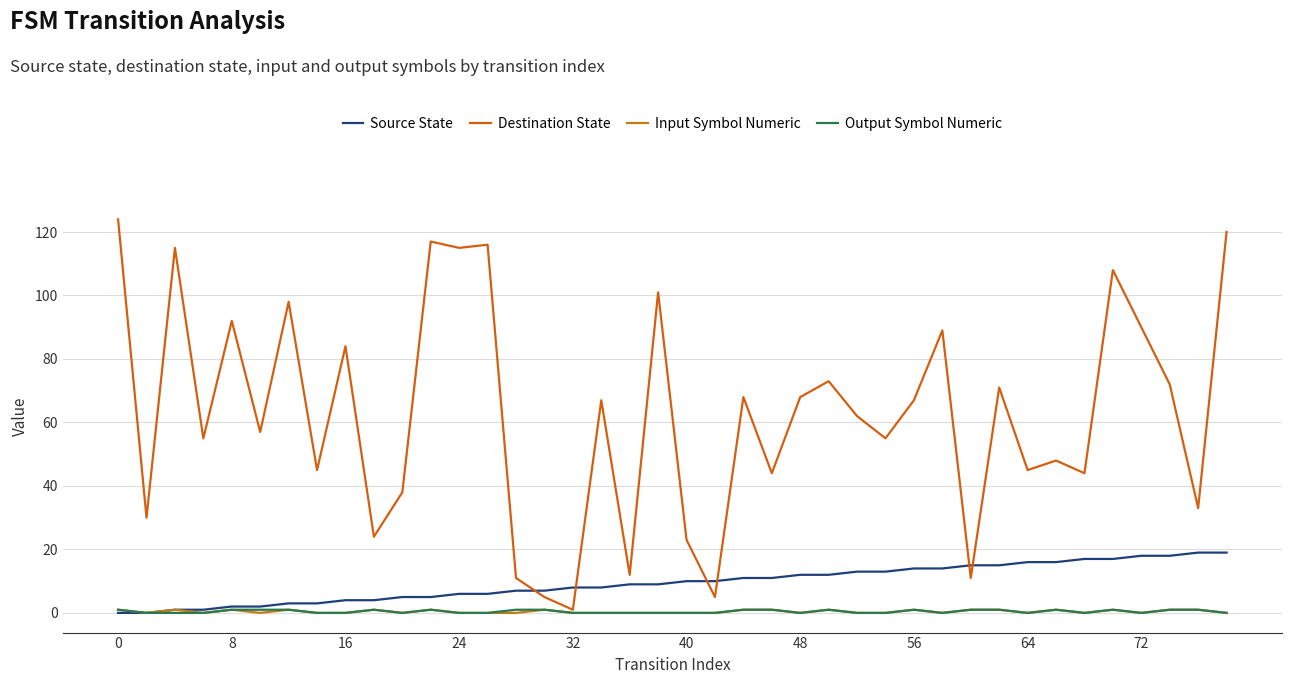

What is the highest value of the Source State series?

19